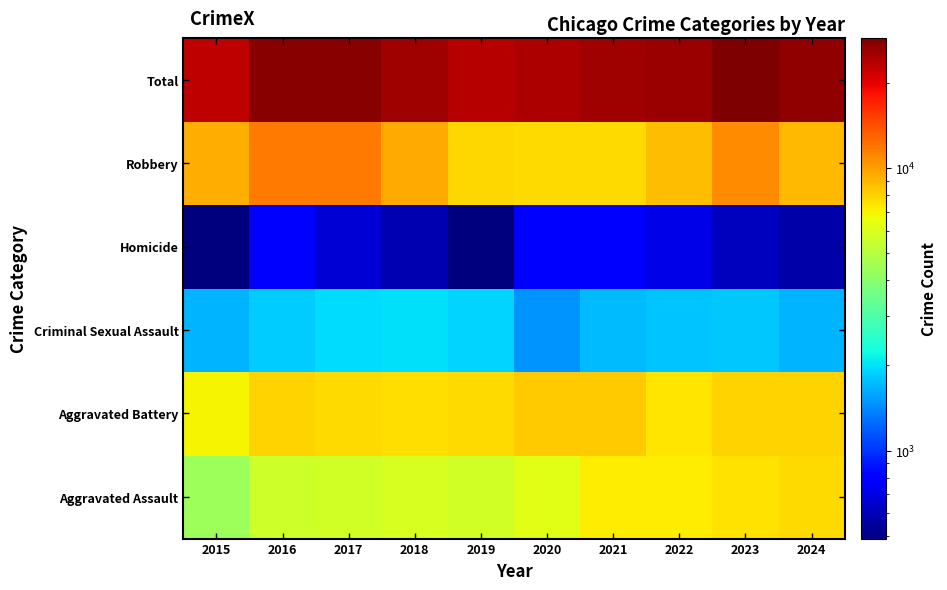

What is the smallest value displayed?

488